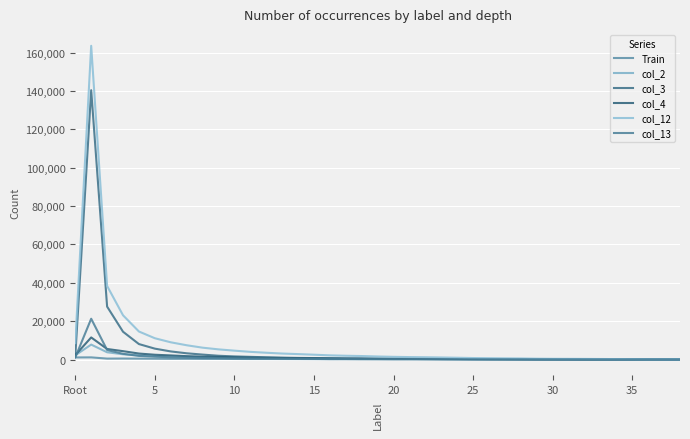

What is the average value of the col_4 series?

1189